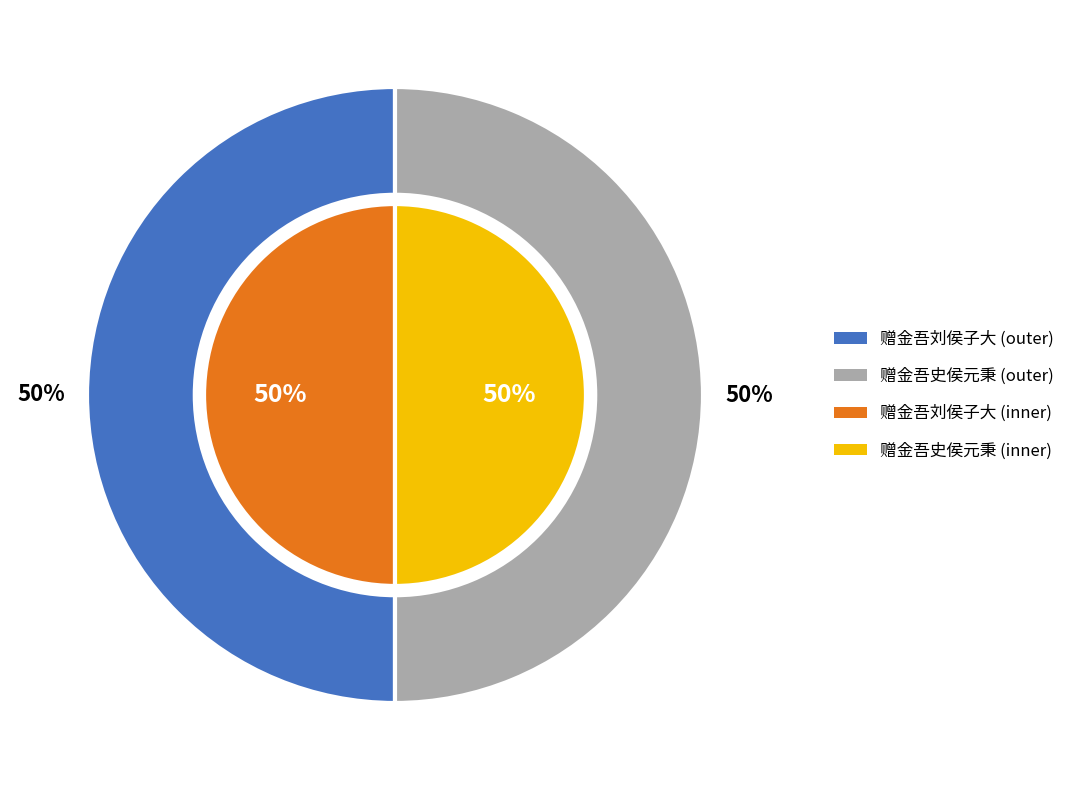

What percentage do 赠金吾刘侯子大 and 赠金吾史侯元秉 together represent?

100.0%